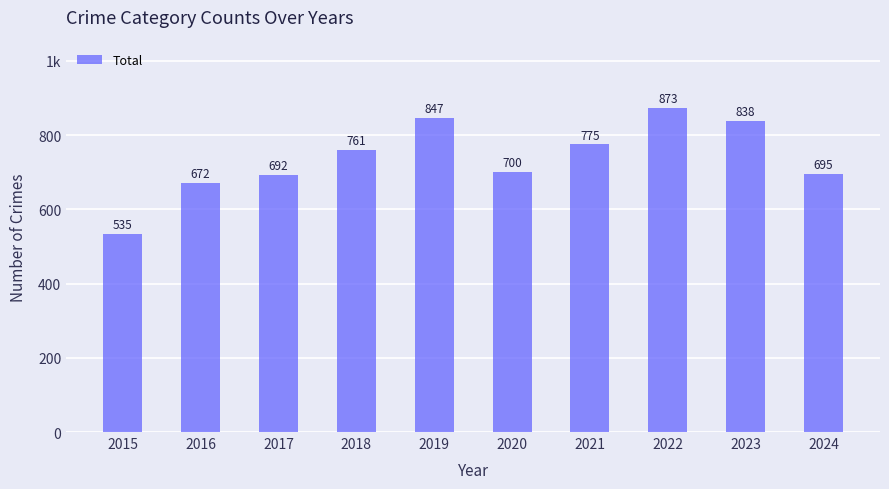

What is the value of the 3rd bar from the left?

692